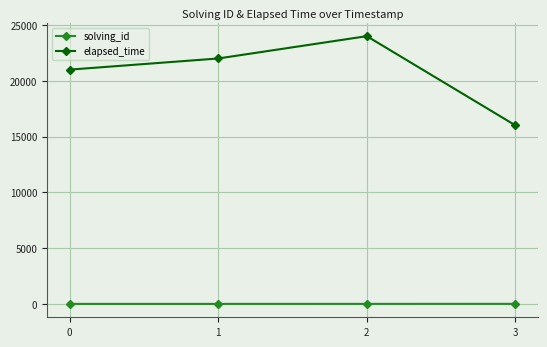

What is the greatest value displayed?

24000